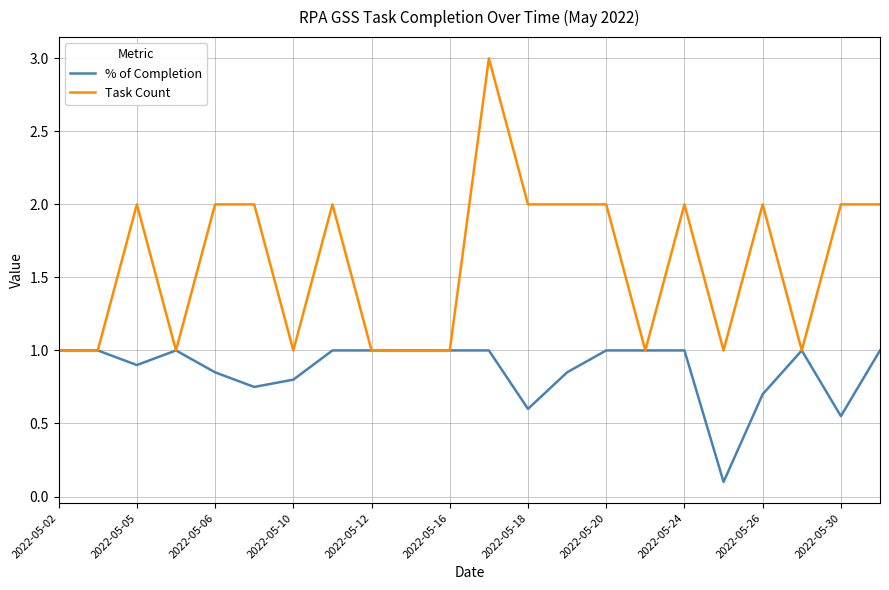

How many lines are shown in the chart?

2